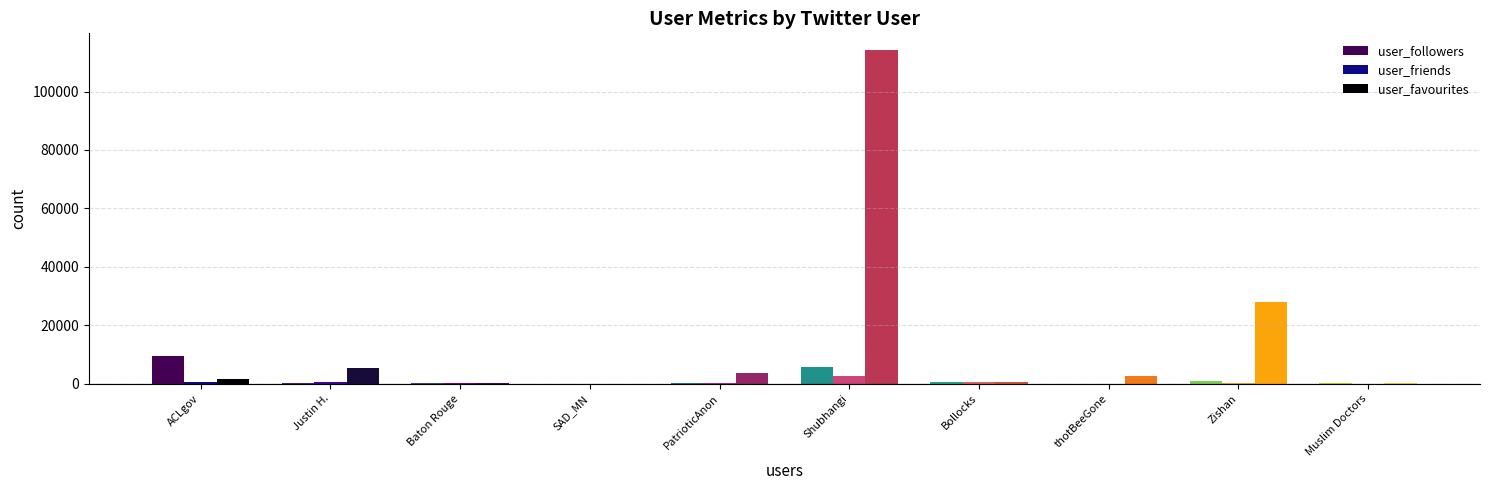

What is the maximum value for user_followers?

9429